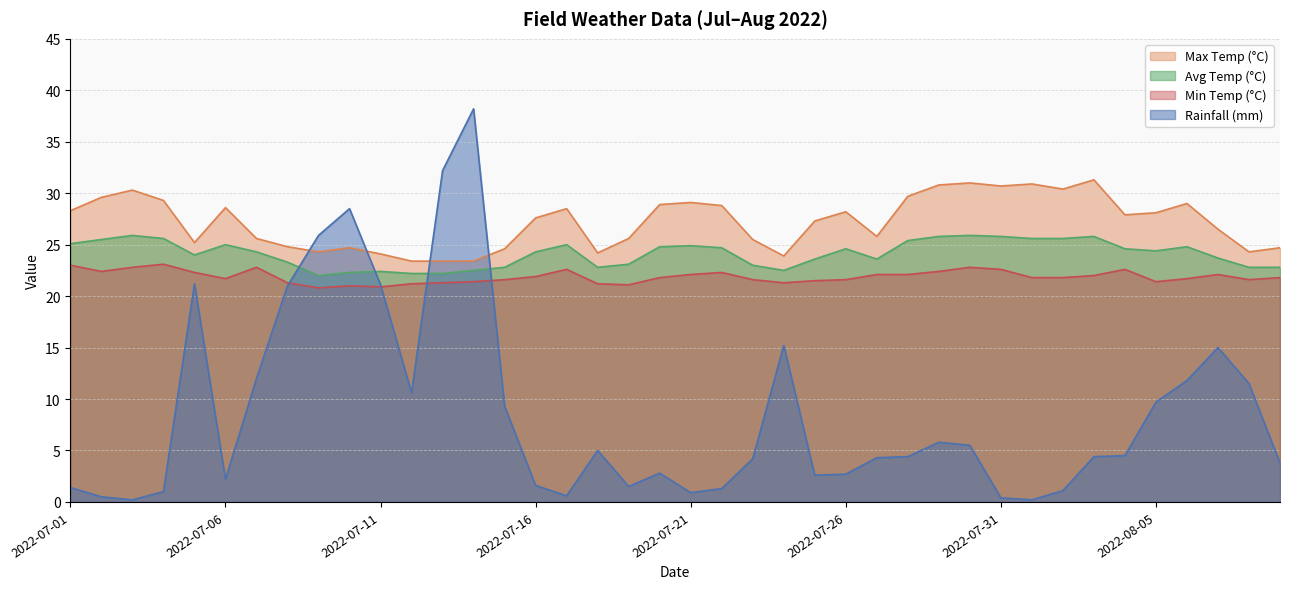

Rank the series by their maximum value, from highest to lowest.

Rainfall (mm), Max Temp (°C), Avg Temp (°C), Min Temp (°C)